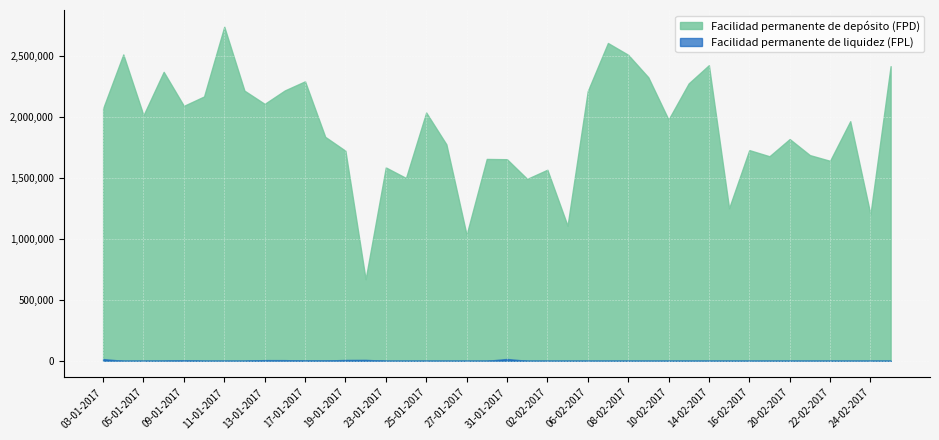

True or false: Facilidad permanente de liquidez (FPL) and Facilidad permanente de depósito (FPD) intersect in this chart.

False